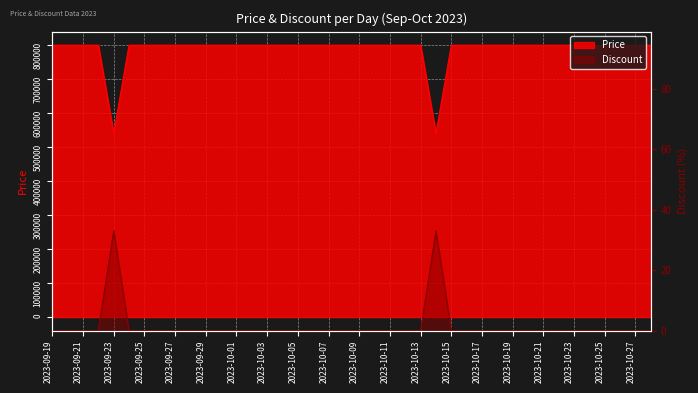

What is the maximum value for Discount?

33